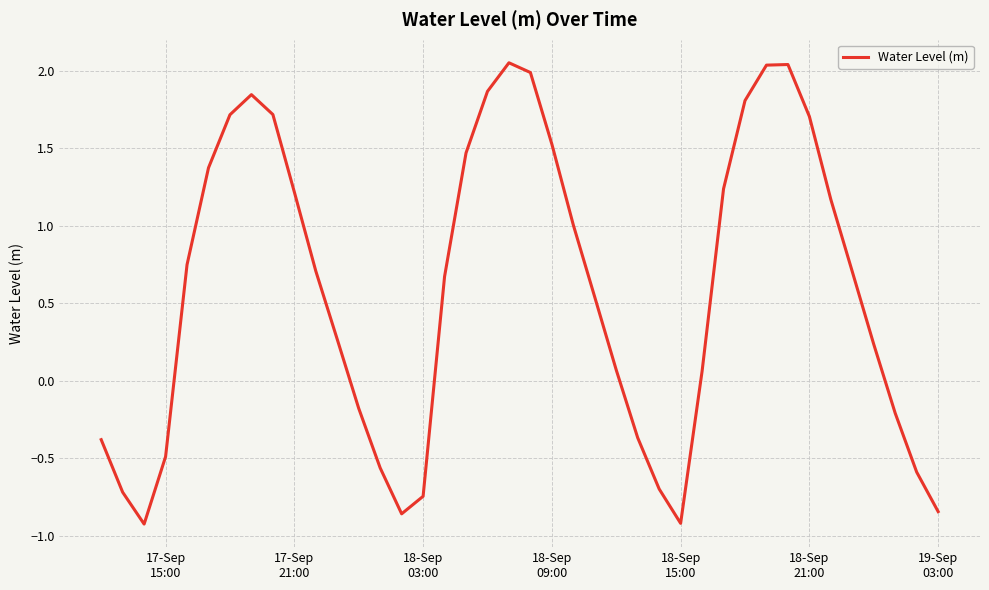

What is the difference between the maximum and minimum values?

3.0